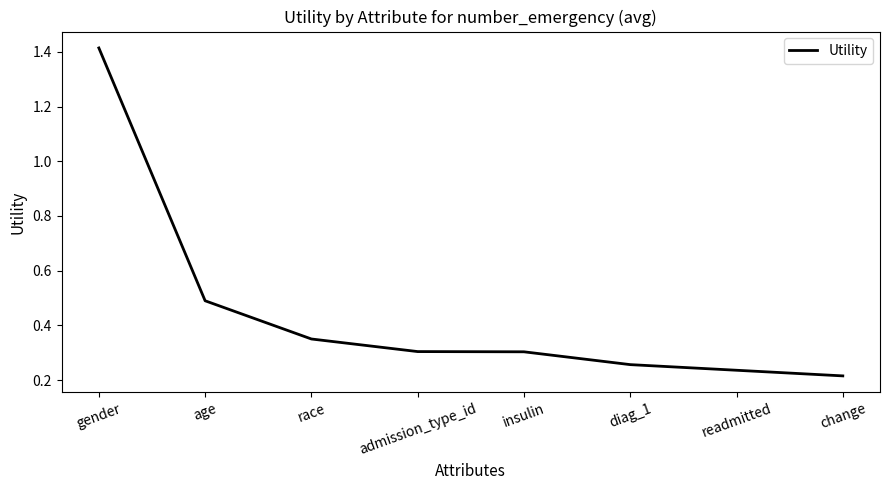

At which category does the chart reach its minimum across all series?

change